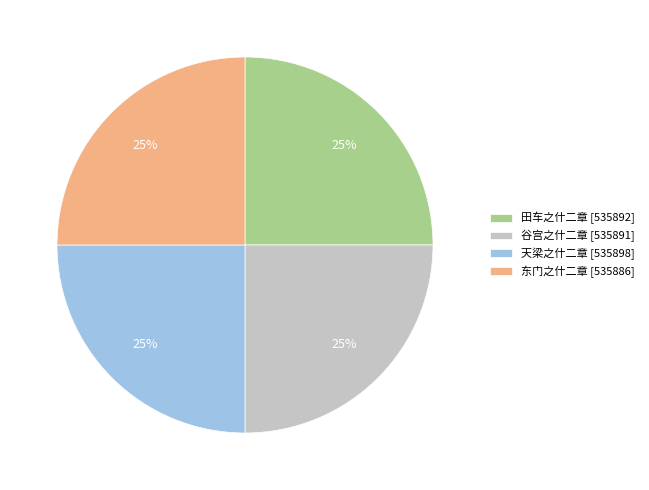

How many segments does this pie chart have?

4